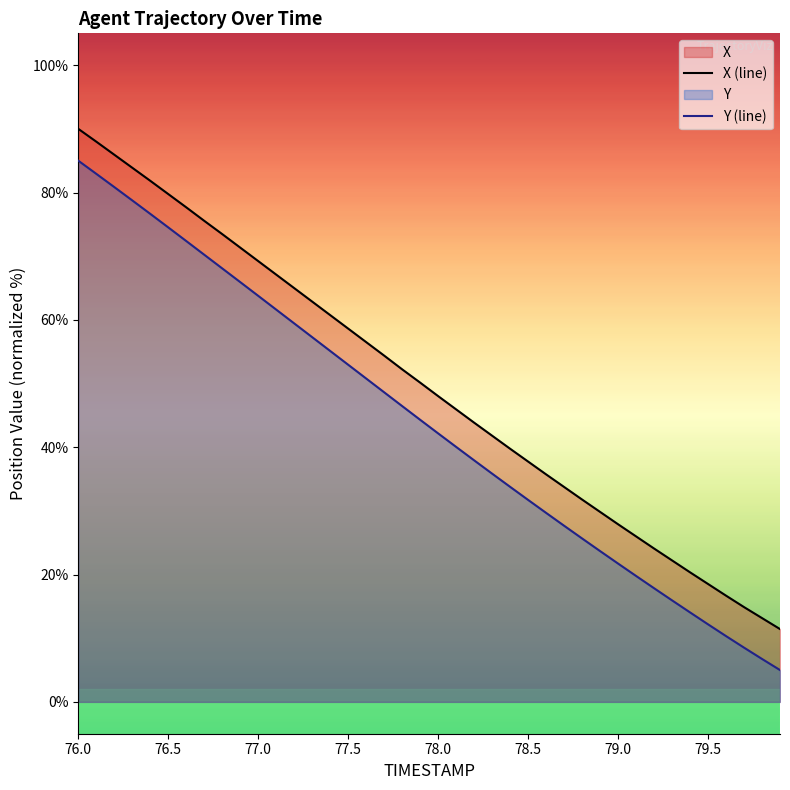

What is the difference between the maximum and minimum values in the Y (line) series?

80.0